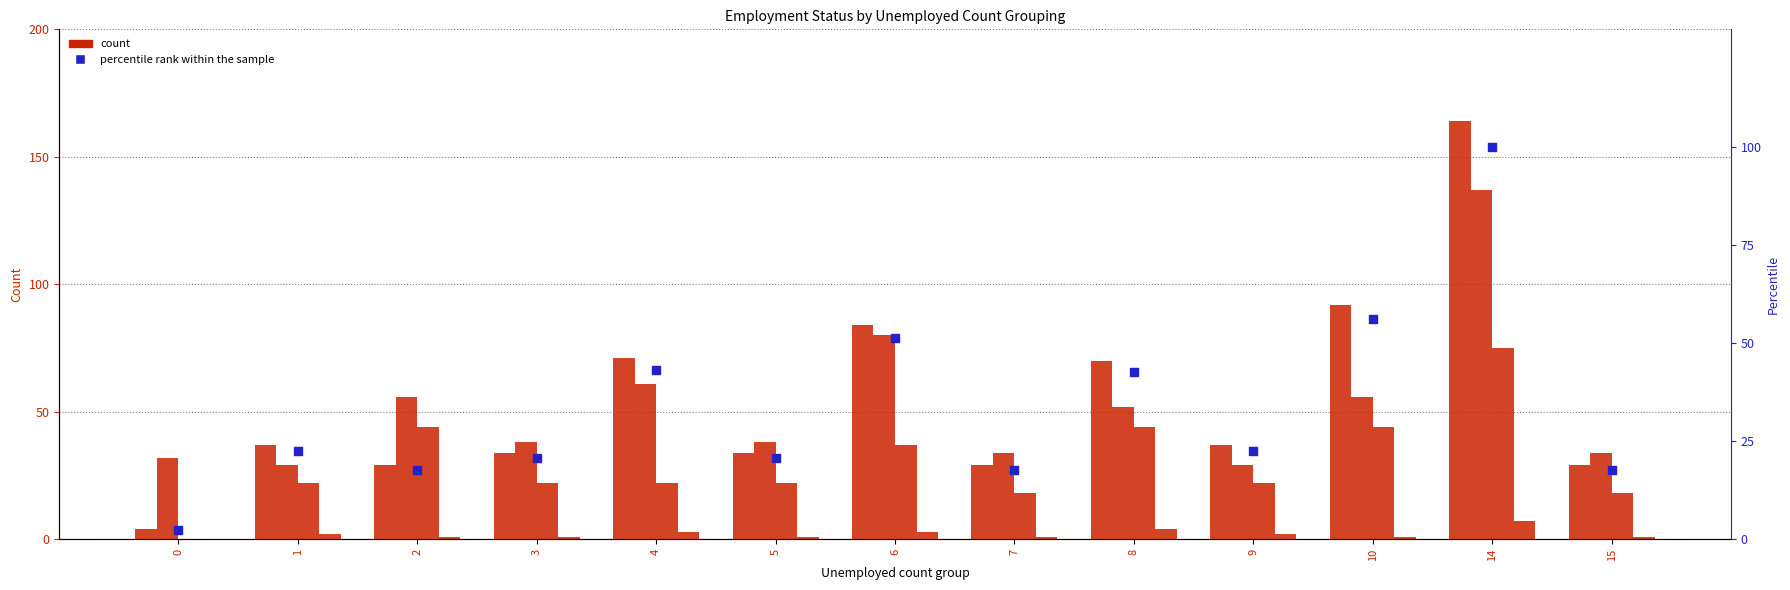

Which series has the widest spread of Y values?

employee